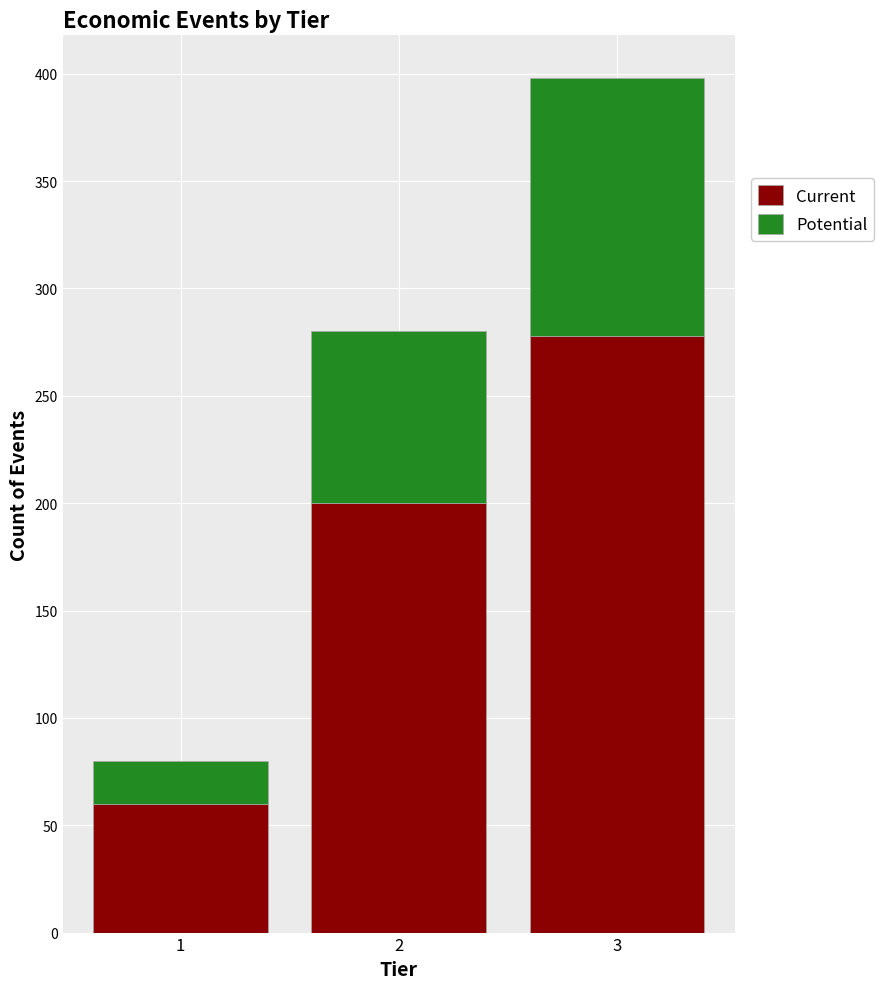

Reading left to right, list every stacked bar in this chart as the range it spans on the x-axis followed by its total height. The values are not printed on the chart, so give them approximately, as read against the axis.

0.5 to 1.5: 80
1.5 to 2.5: 280
2.5 to 3.5: 400